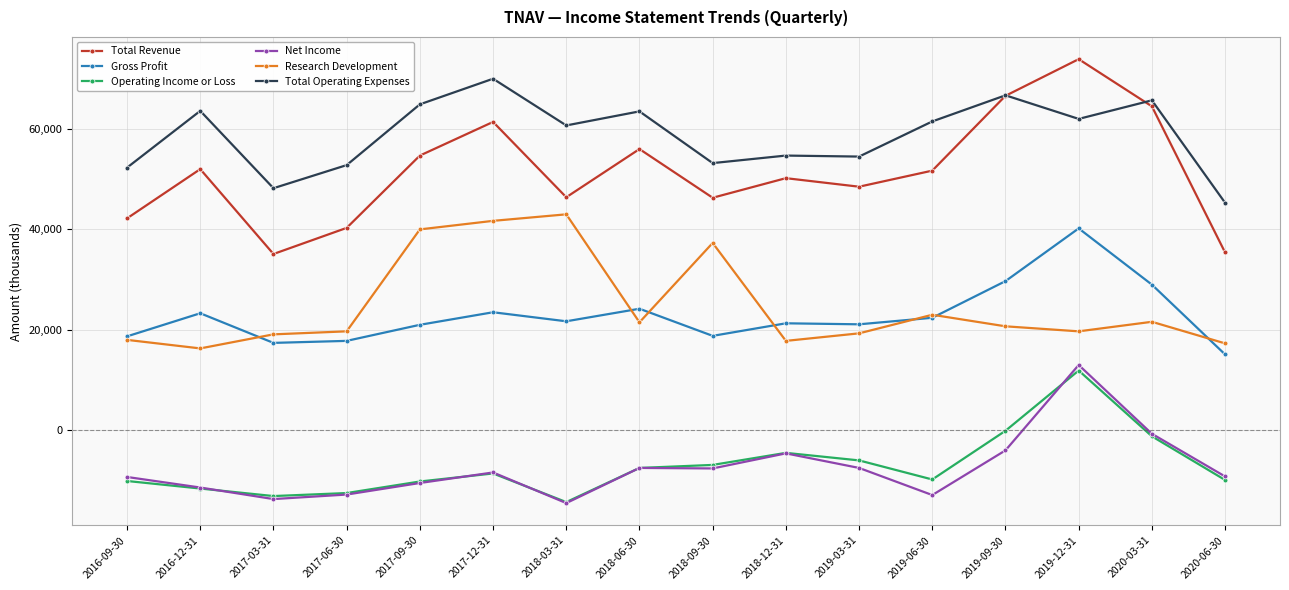

Which series has the largest total across all categories?

Total Operating Expenses